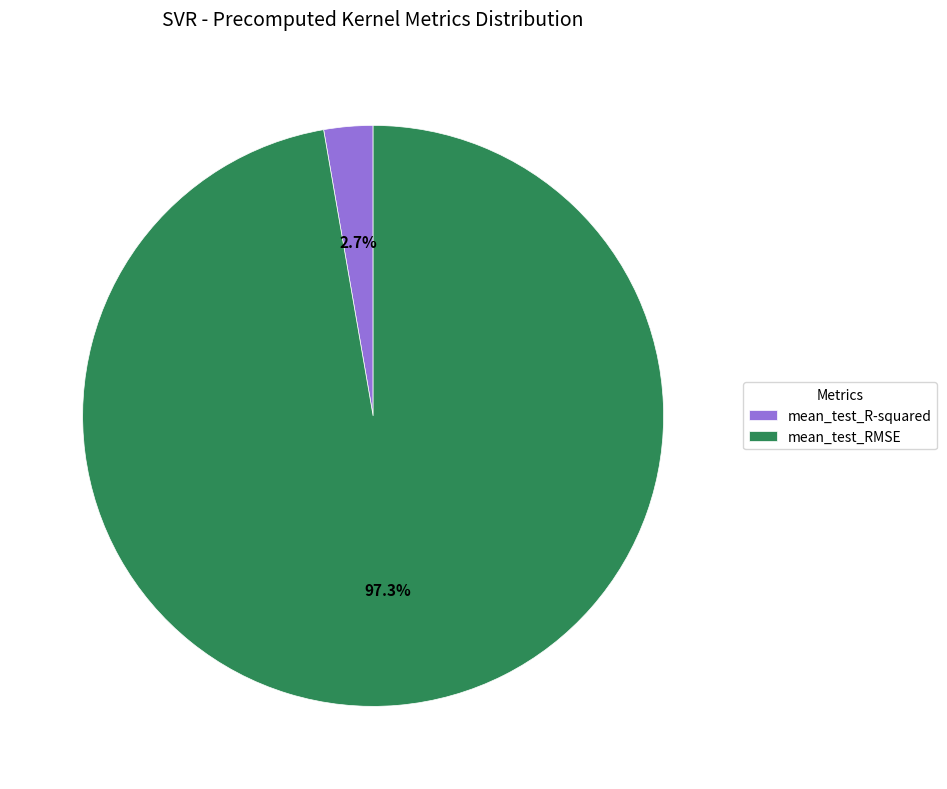

What is the largest slice in the pie chart?

mean_test_RMSE